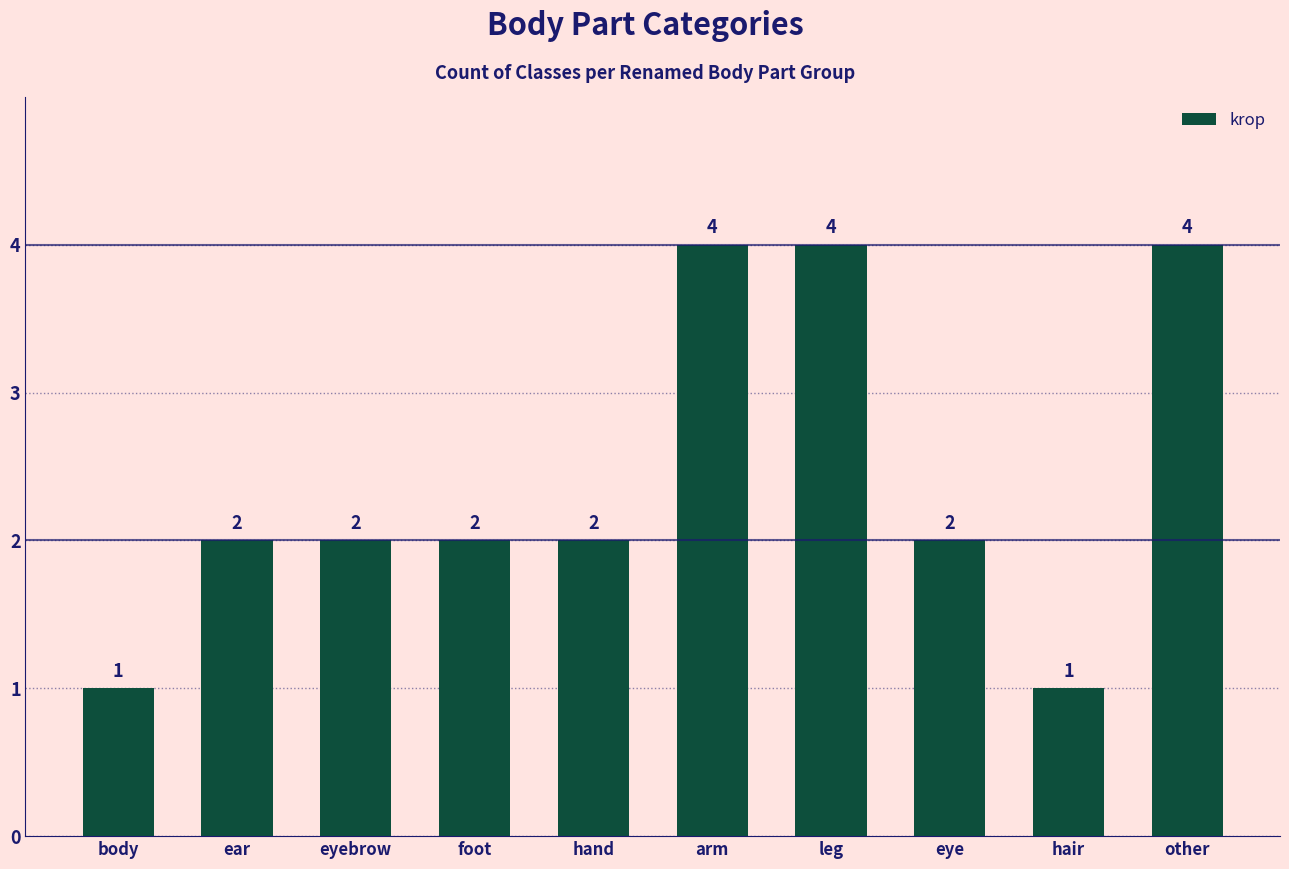

Read the value at other.

4